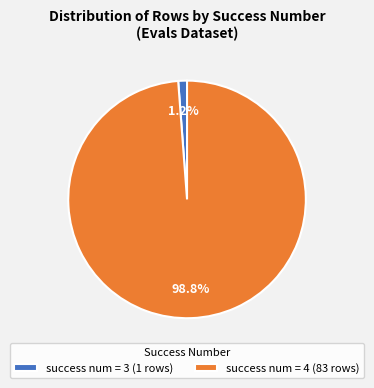

Is there a majority slice in this chart?

Yes